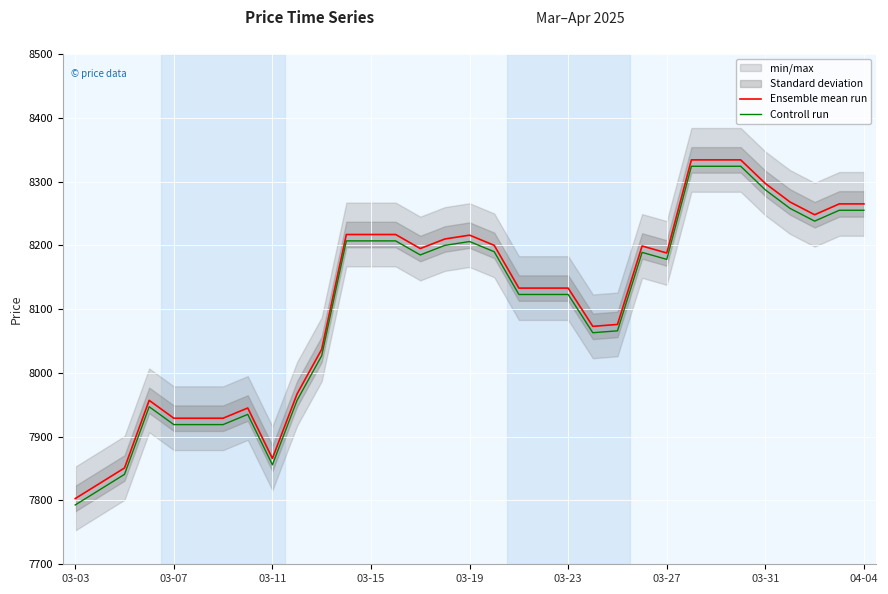

What is the maximum value shown in the chart?

8334